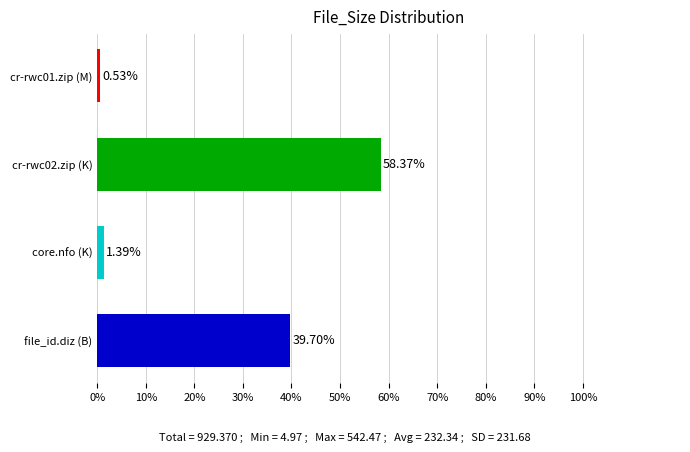

How many series are shown in this chart?

1